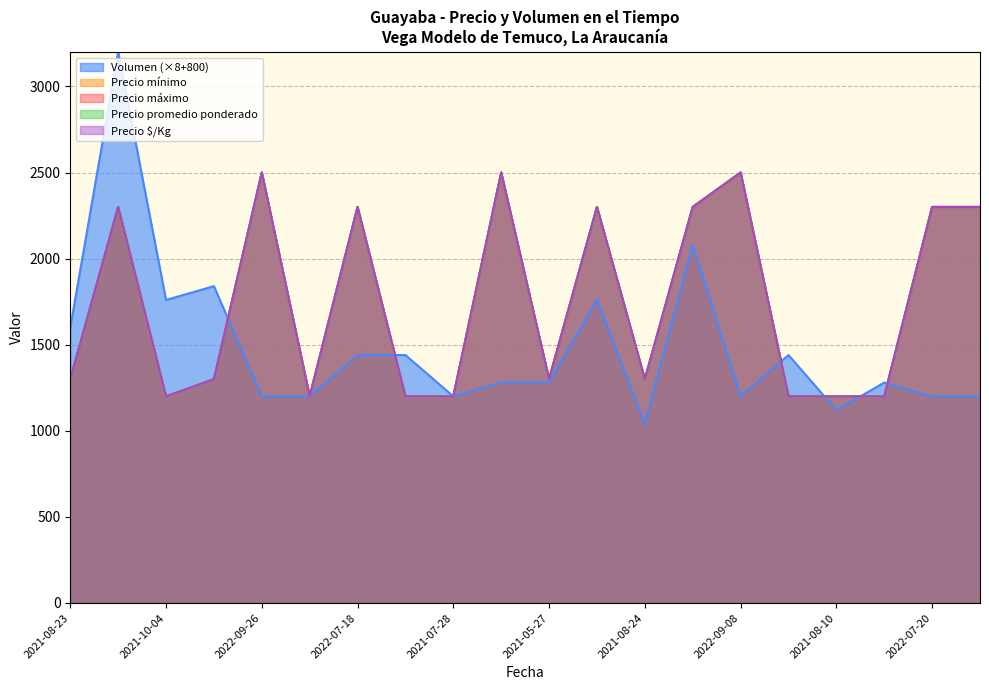

True or false: Precio $/Kg and Precio mínimo intersect in this chart.

False